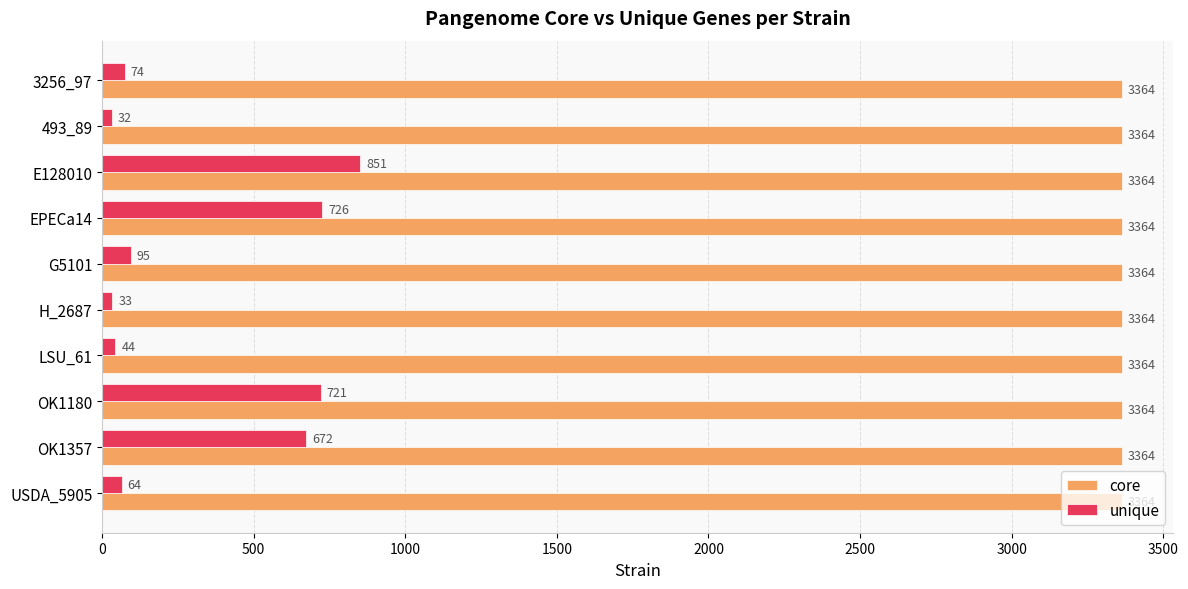

What is the smallest value displayed?

32